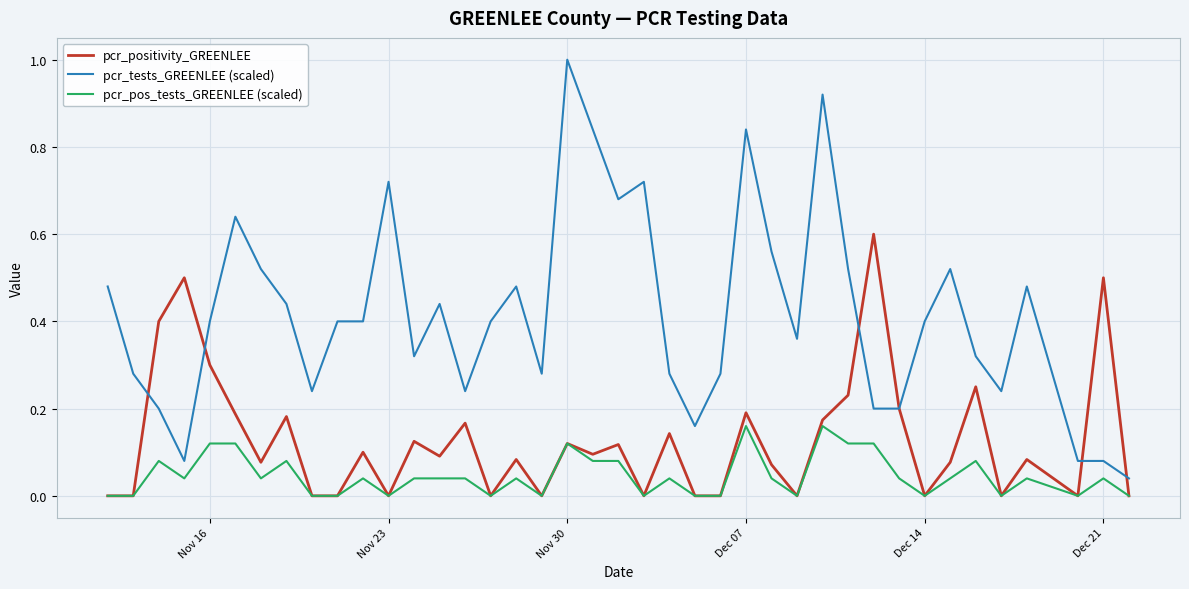

True or false: pcr_tests_GREENLEE (scaled) and pcr_pos_tests_GREENLEE (scaled) cross at least once.

False